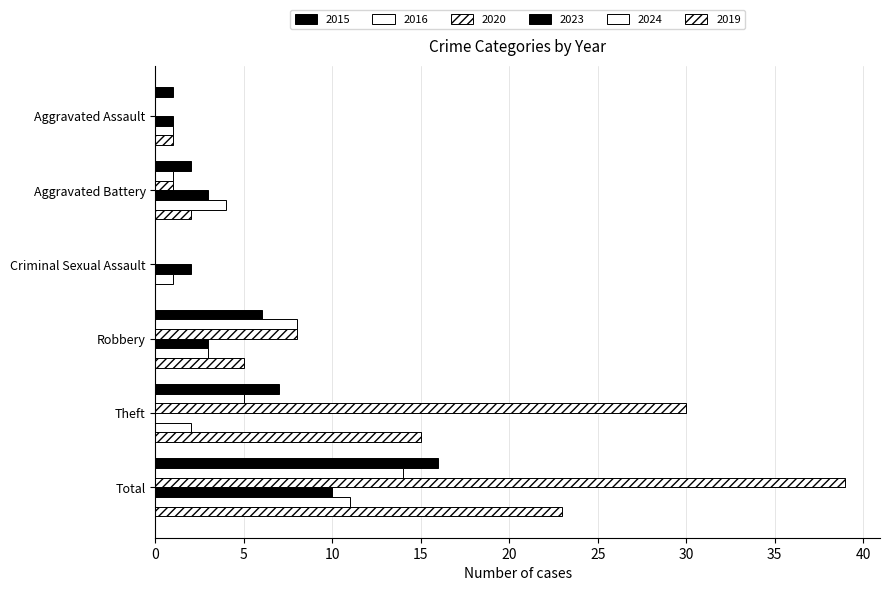

What is the label of the 4th bar from the right?

Criminal Sexual Assault